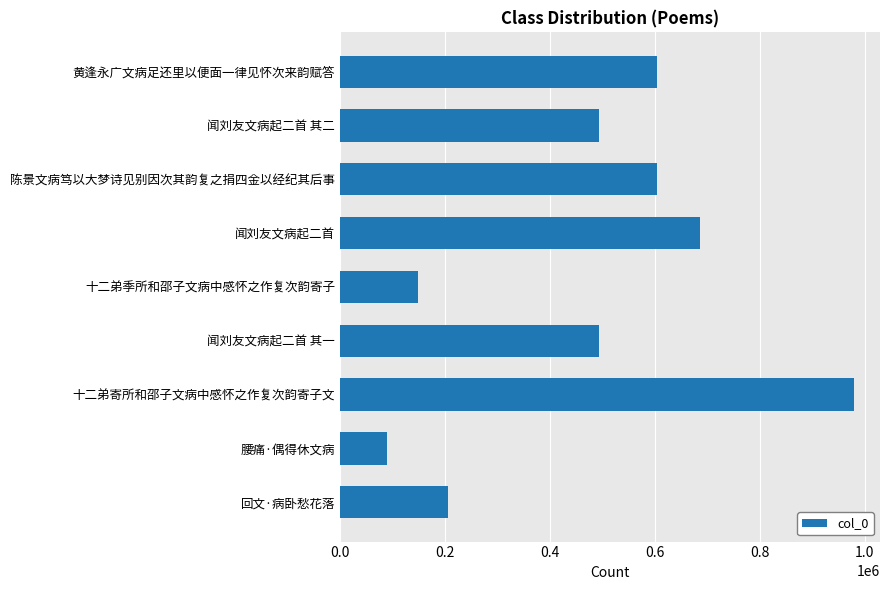

What is the label of the 5th bar from the bottom?

十二弟季所和邵子文病中感怀之作复次韵寄子